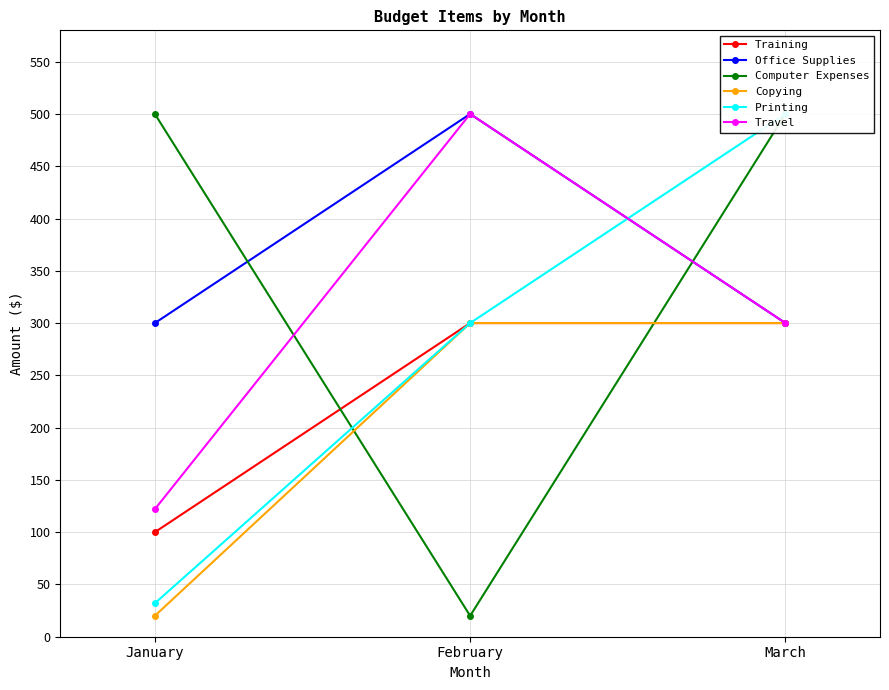

What is the difference between the maximum and minimum values in the Training series?

200